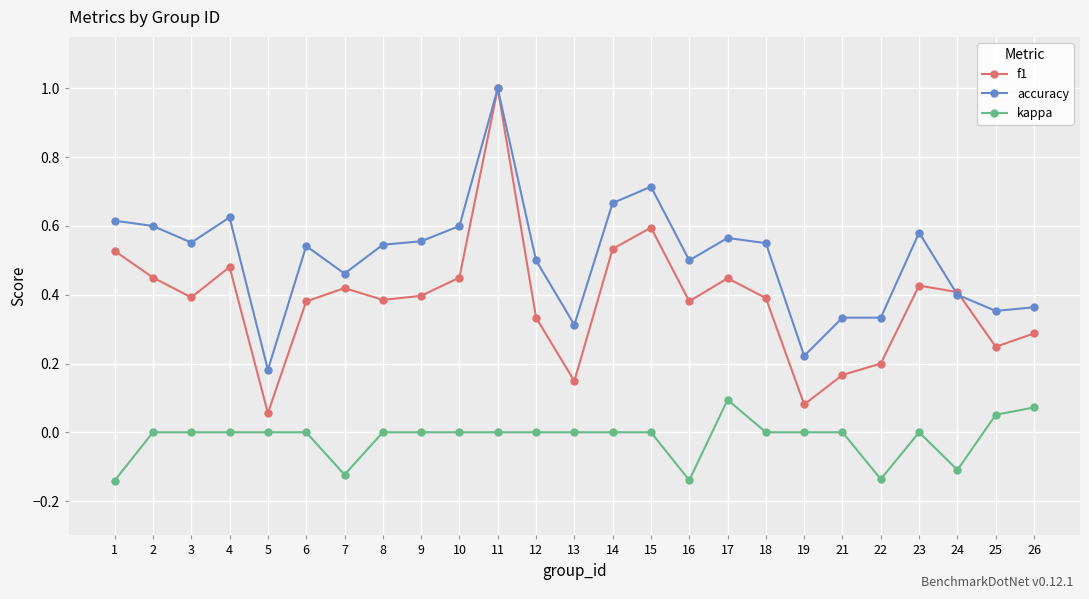

True or false: f1 has more than 2 points higher than both neighbors.

True